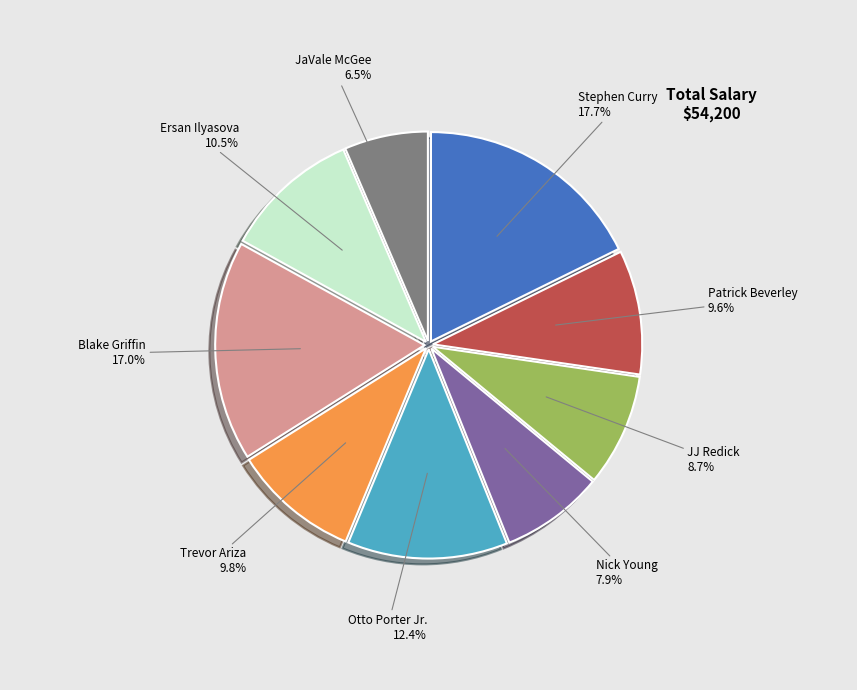

What portion of the pie excludes JaVale McGee?

93.5%